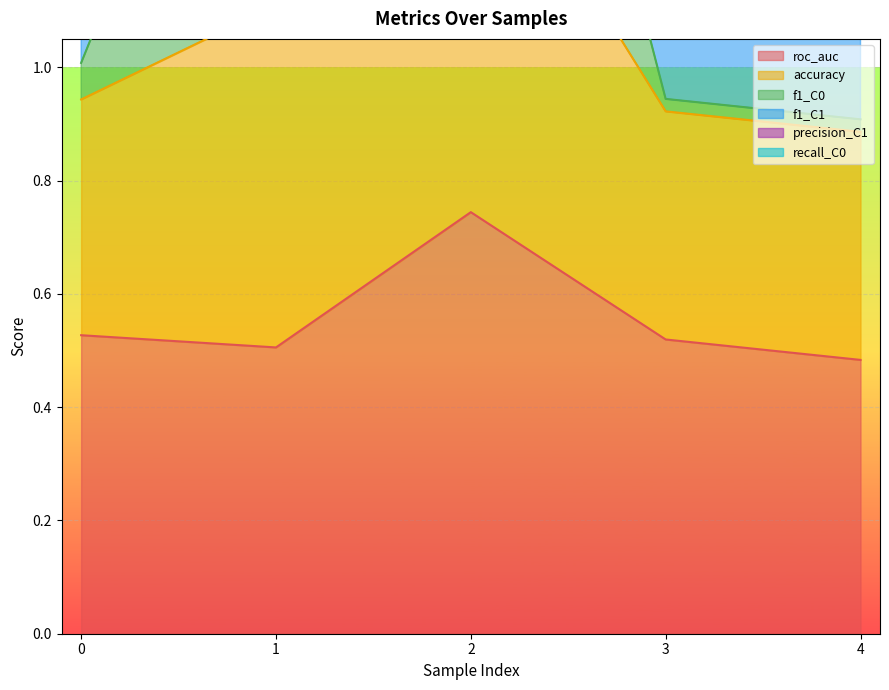

Is the value of accuracy at 2 greater than the value of f1_C0 at 2?

Yes